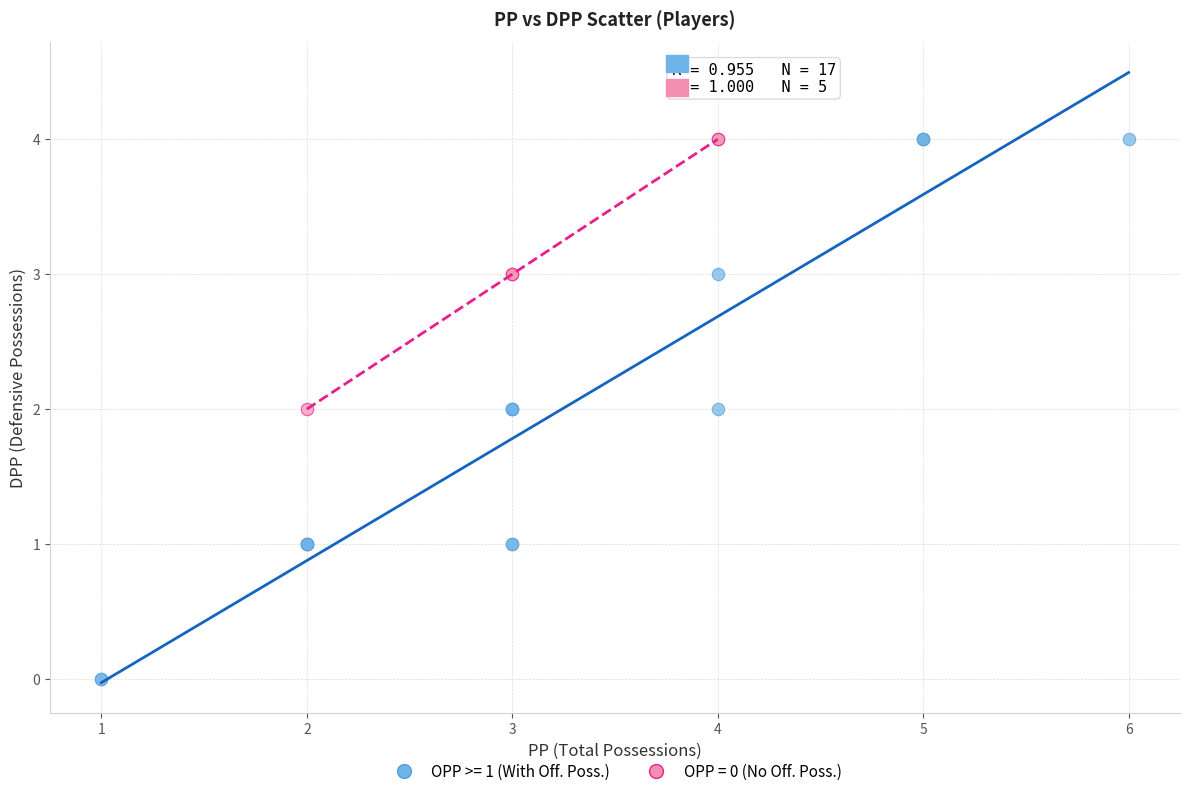

Which series reaches the minimum Y coordinate?

OPP >= 1 (With Off. Poss.)